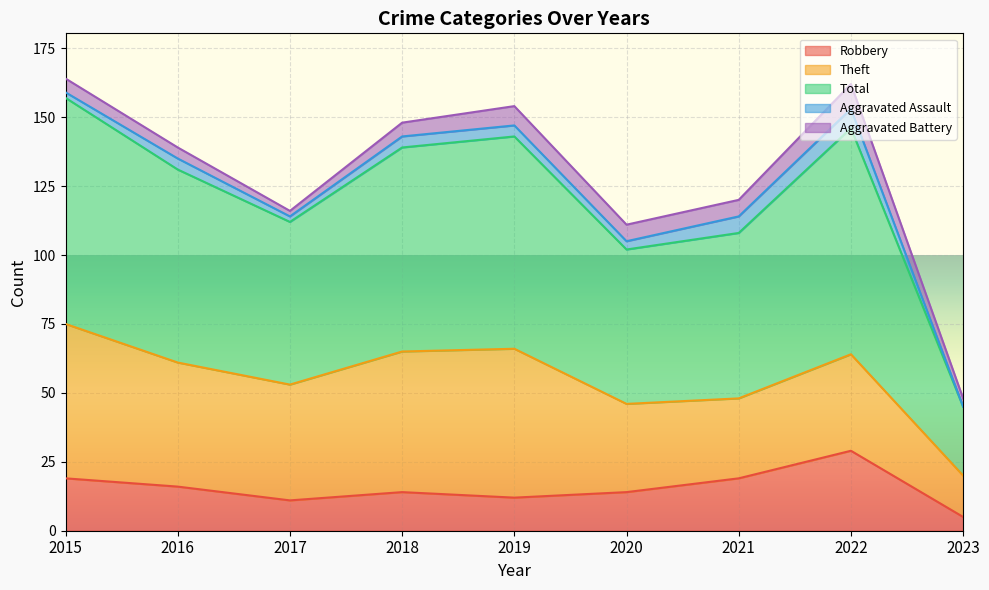

Reading right to left, list all the values displayed in this chart.

Robbery: 5	29	19	14	12	14	11	16	19
Theft: 15	35	29	32	54	51	42	45	56
Total: 25	82	60	56	77	74	59	70	82
Aggravated Assault: 0	7	6	3	4	4	2	4	2
Aggravated Battery: 3	9	6	6	7	5	2	4	5